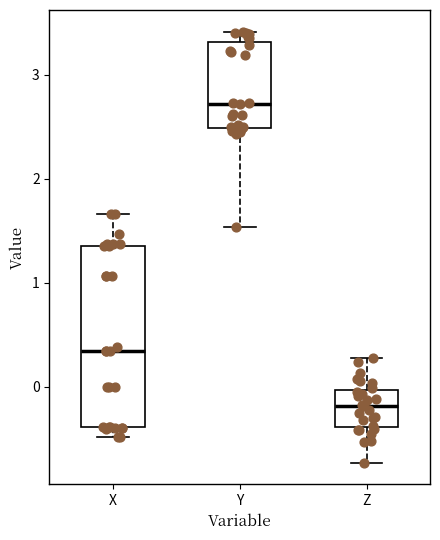

Reading left to right, read every box against the y-axis: the position of its median line, the range the box covers, and the ends of its whiskers. The values are not printed on the chart, so give them approximately, as read against the axis.

X: median 0.3, box -0.4 to 1.4, whiskers -0.5 to 1.7
Y: median 2.7, box 2.5 to 3.3, whiskers 1.5 to 3.4
Z: median -0.2, box -0.4 to 0.0, whiskers -0.7 to 0.3